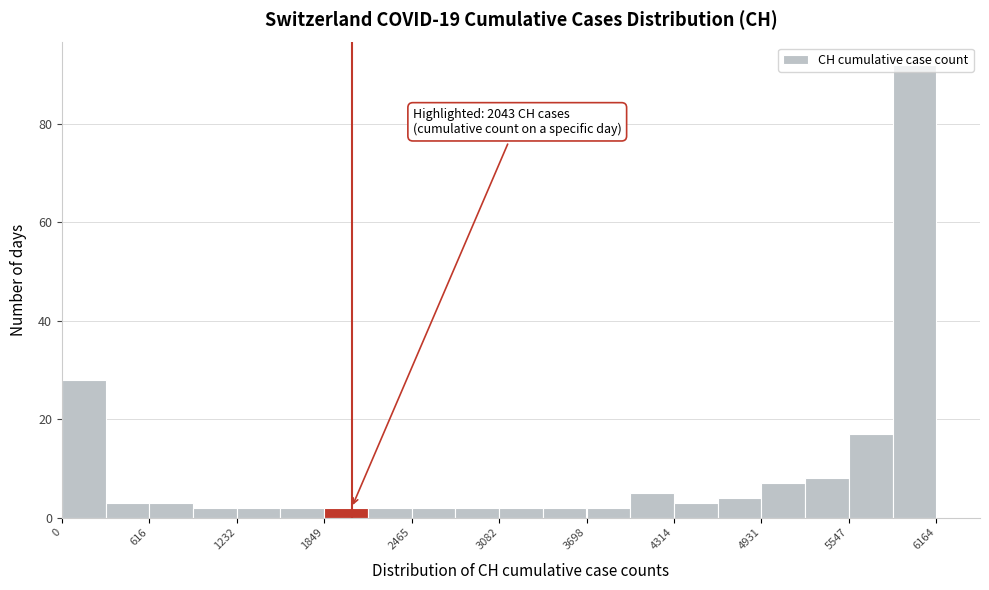

Around what value on the x-axis is the tallest bar? Give the approximate position of its centre, as read against the axis.

6000